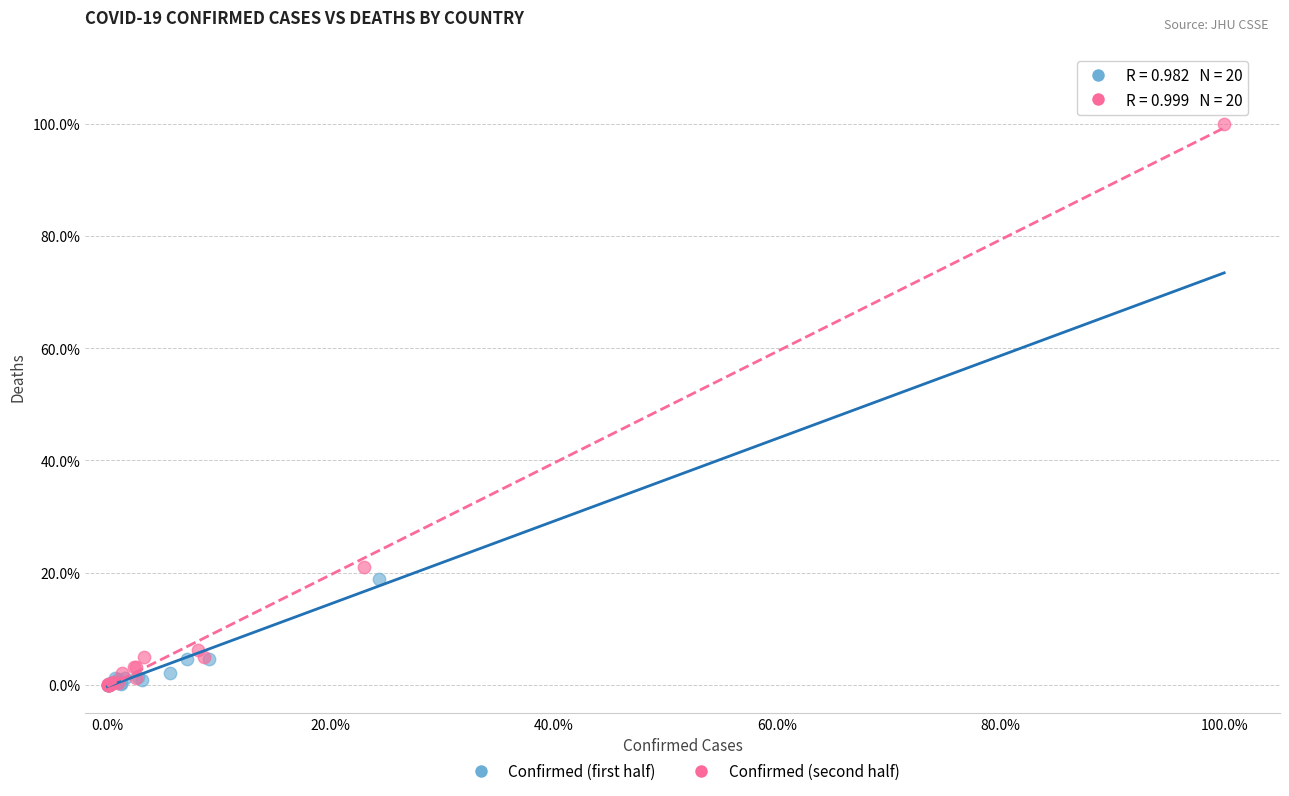

Which series has the widest spread of Y values?

Confirmed (second half)